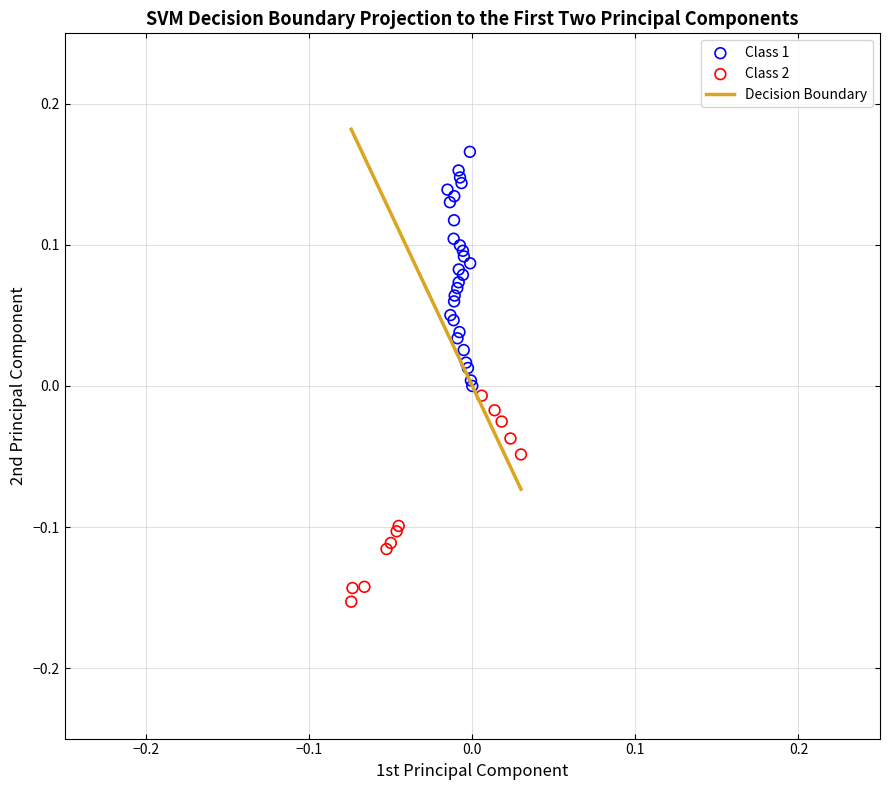

Which series contains the highest Y value?

Class 1